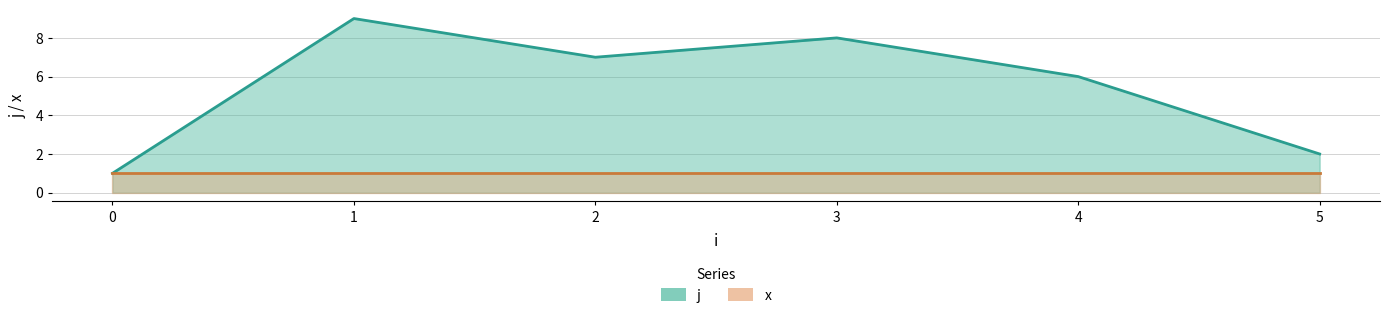

Rank the categories by value from lowest to highest.

0, 5, 4, 2, 3, 1